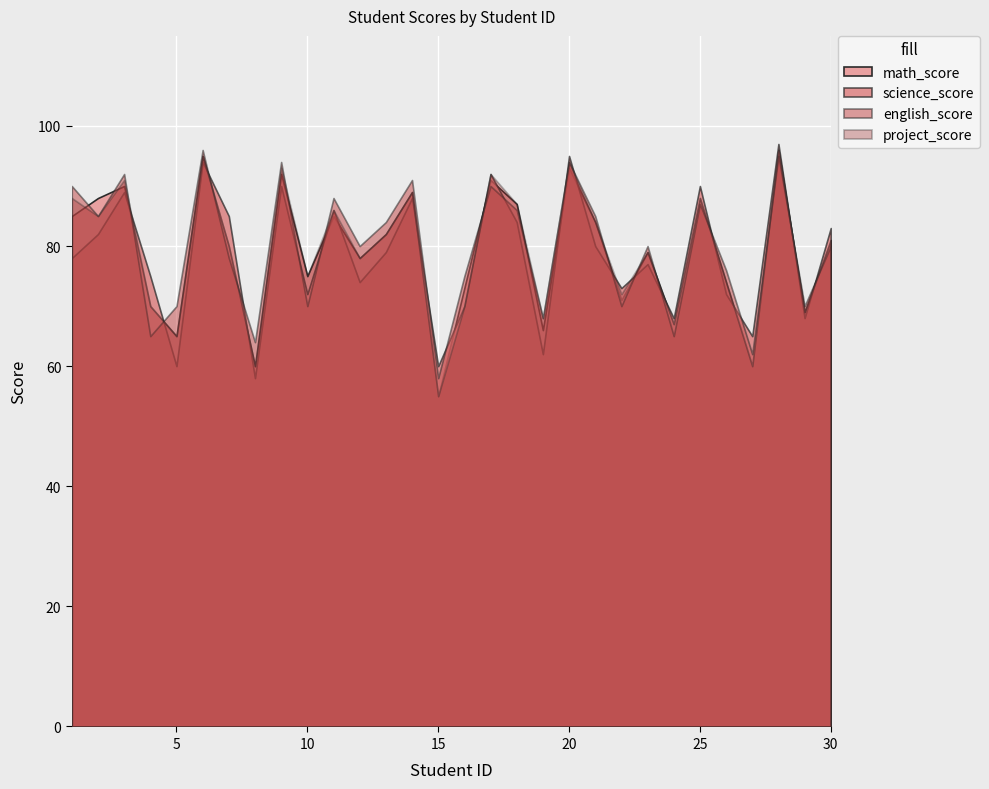

Read the math_score value at 16.

73